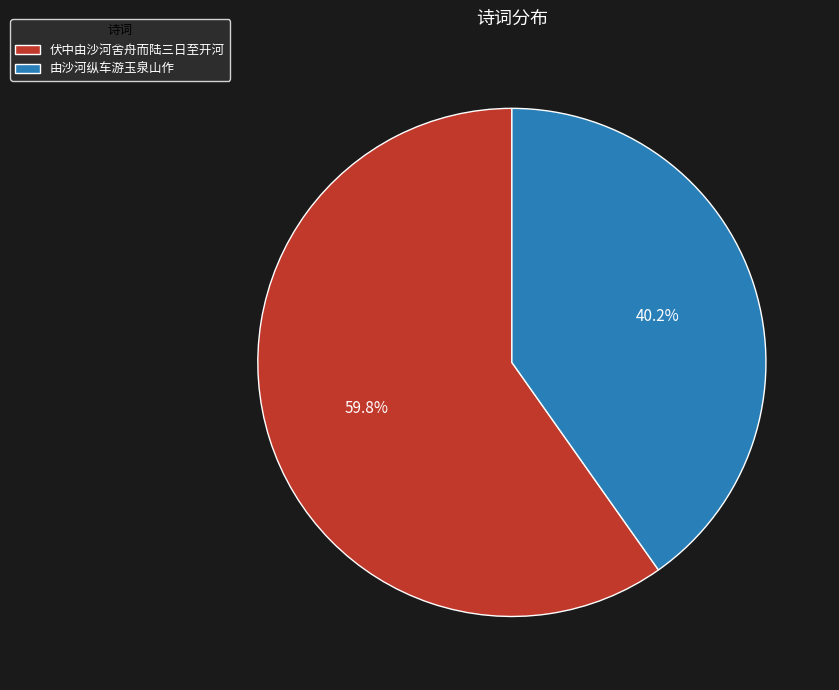

Between 伏中由沙河舍舟而陆三日至开河 and 由沙河纵车游玉泉山作, which is larger?

伏中由沙河舍舟而陆三日至开河